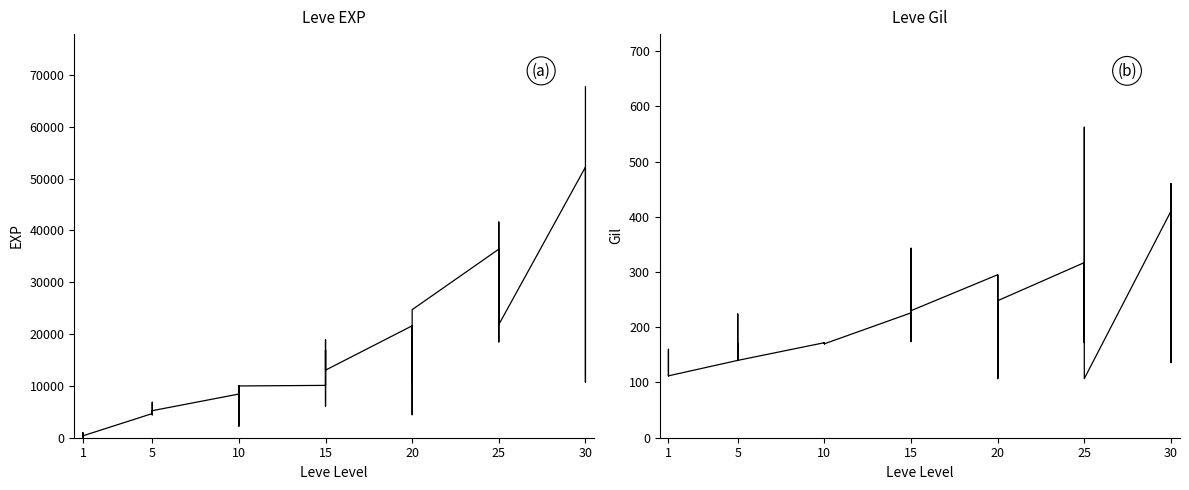

How many interior local valleys does the Leve Gil series have?

10